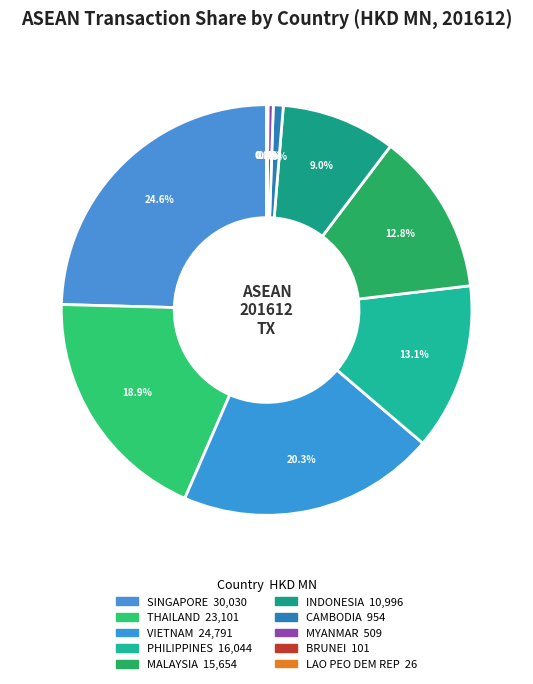

How many segments does this pie chart have?

10